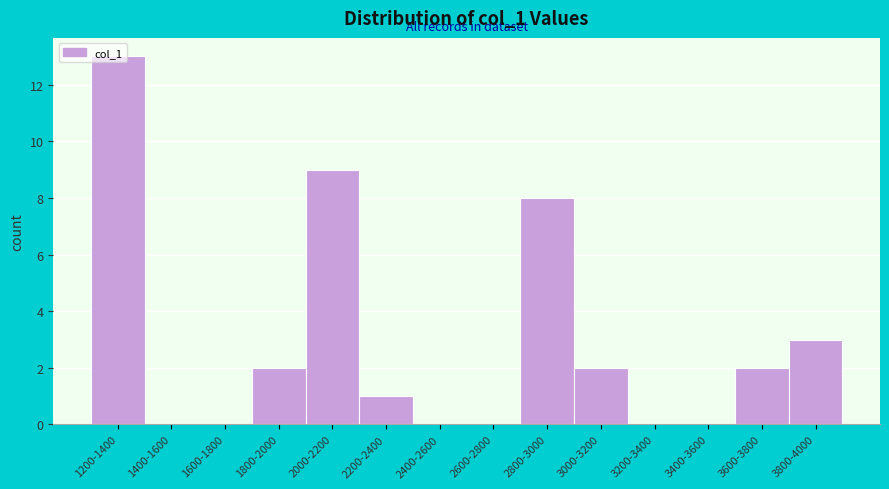

What is the sum of the values at 3800-4000 and 1400-1600?

3